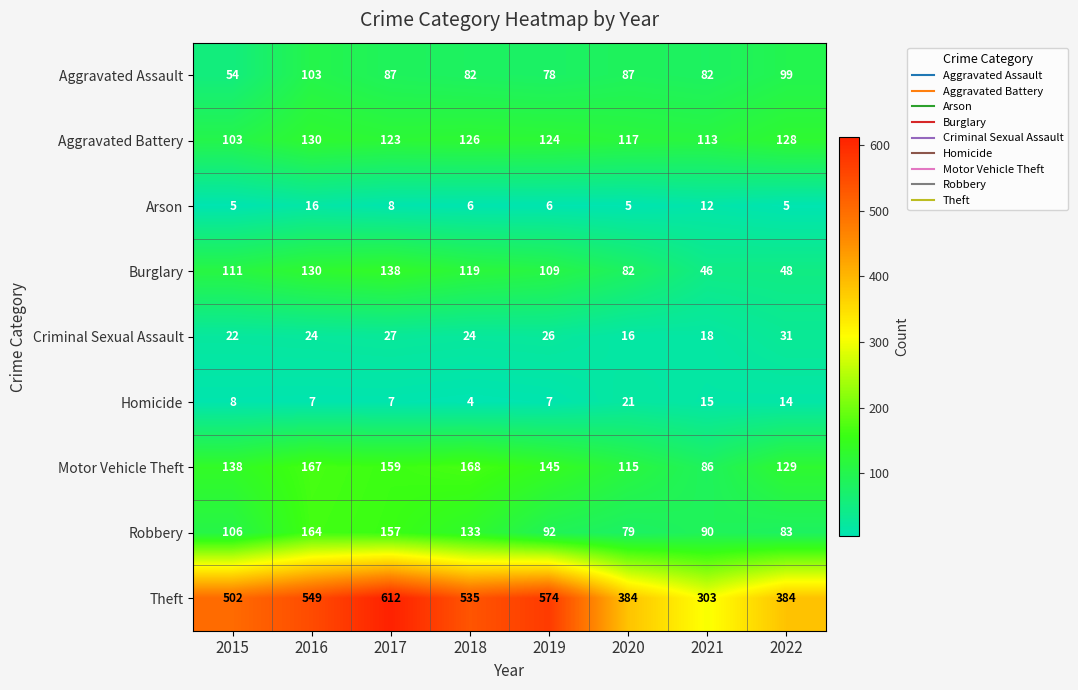

Which category has the highest value across all series?

2017